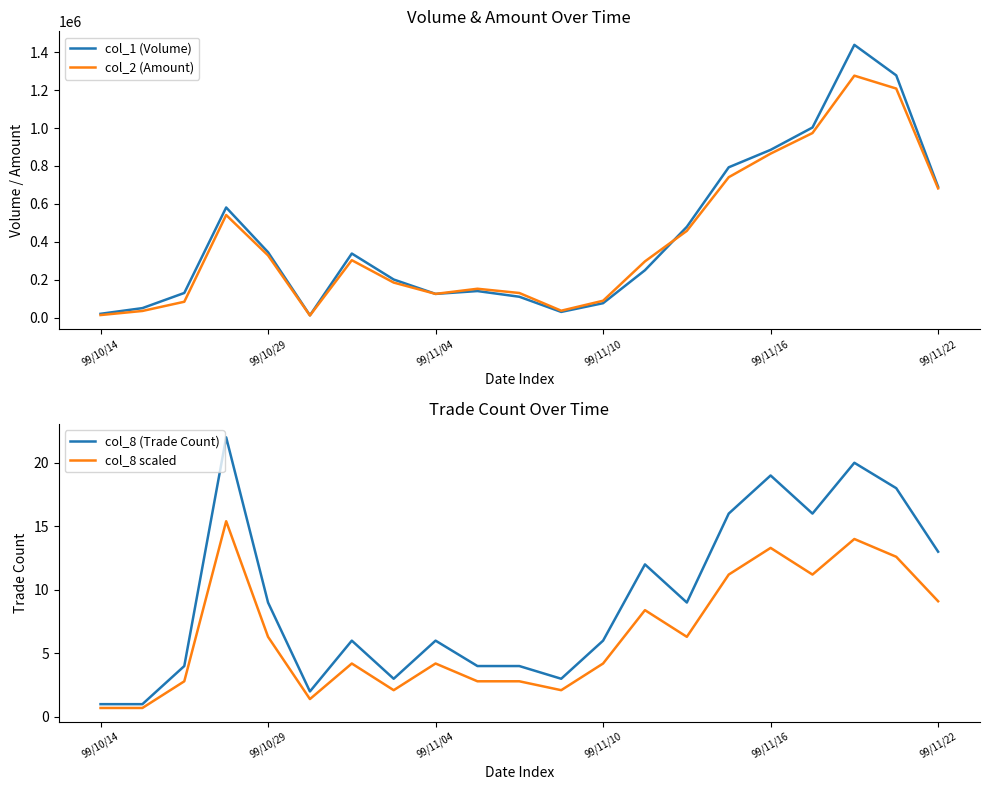

True or false: col_8 (Trade Count) has a value of 9.0 at 99/10/29.

True